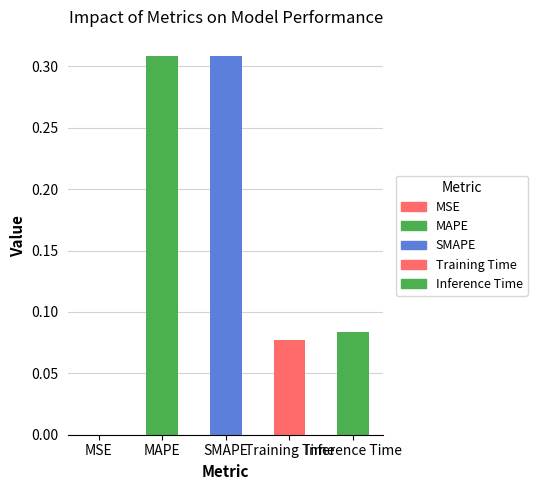

Between Inference Time and MAPE, which is larger?

MAPE